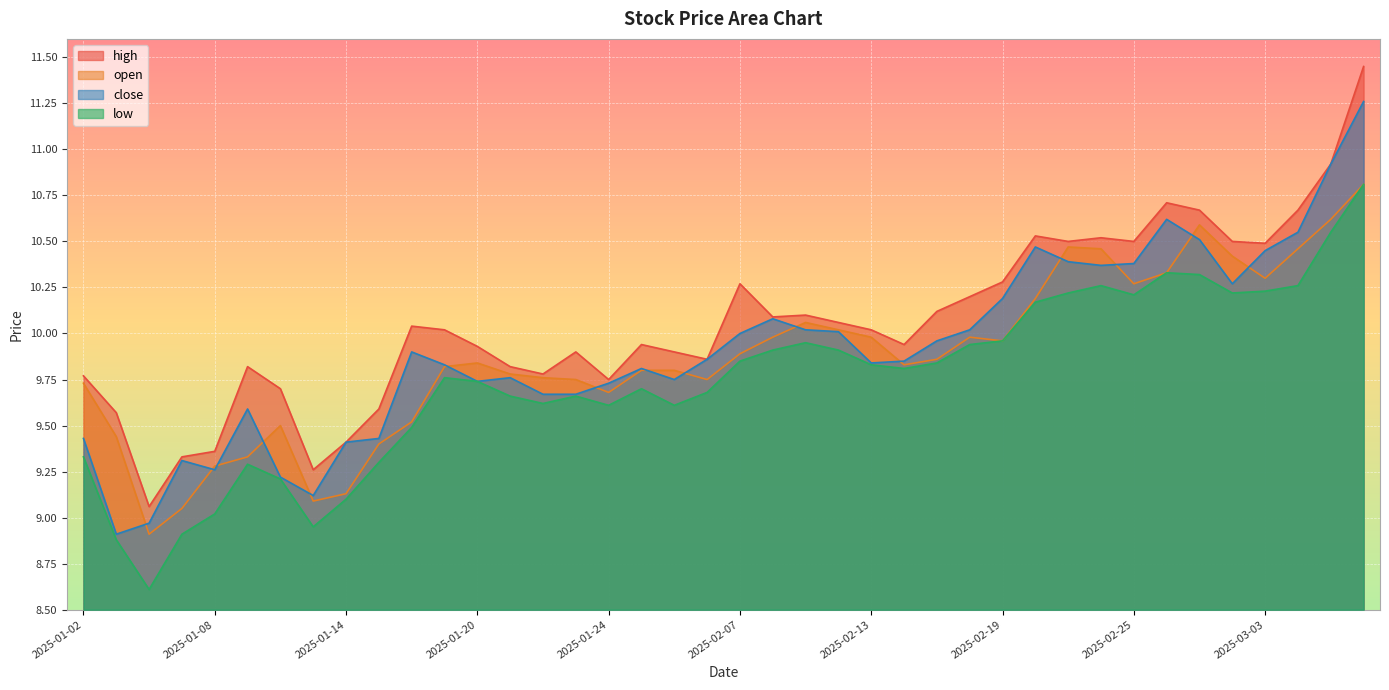

What is the value of the close point at the 40th from the left?

11.3